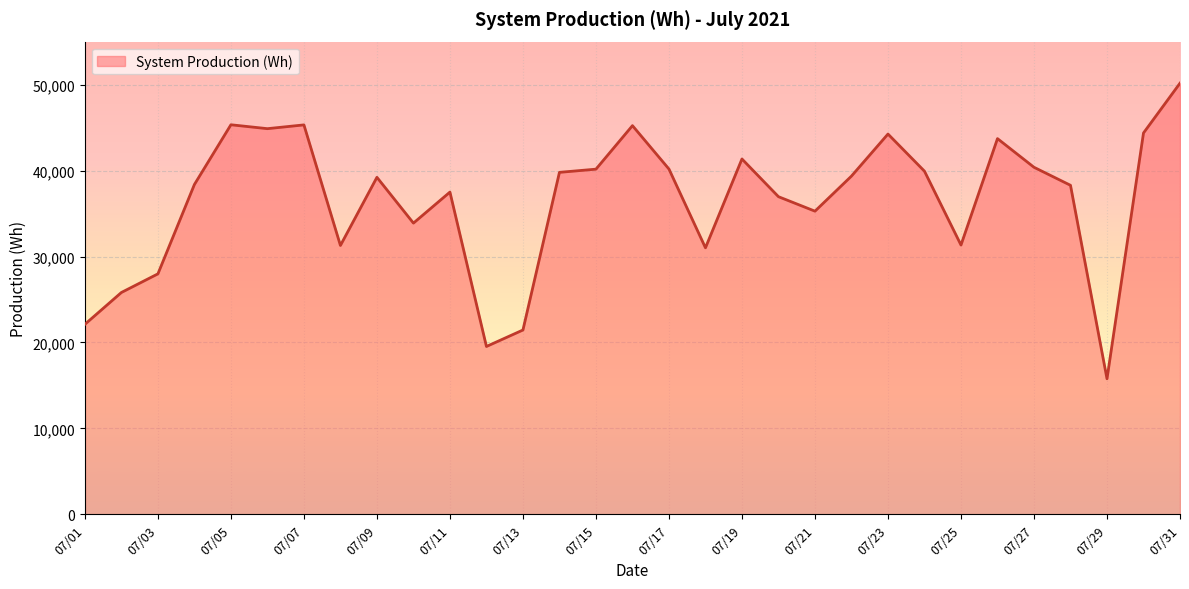

What is the minimum value shown in the chart?

15776